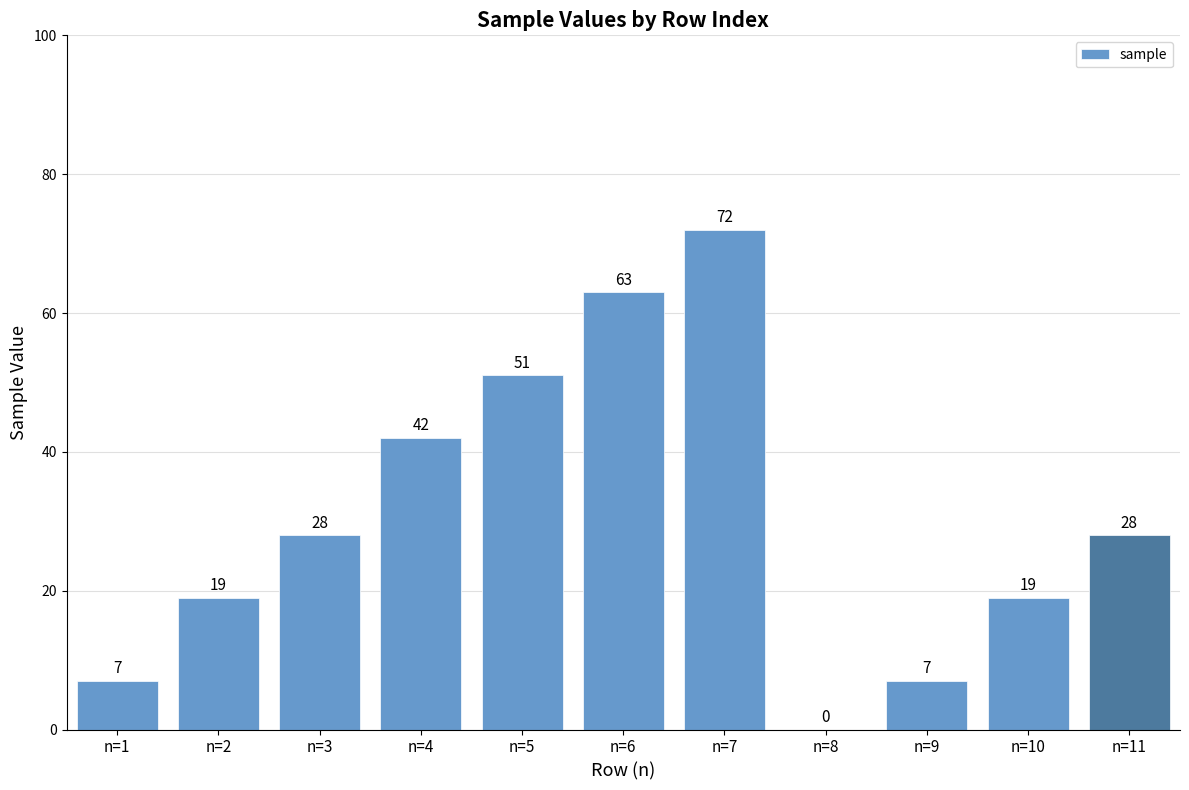

What is the greatest value displayed?

72